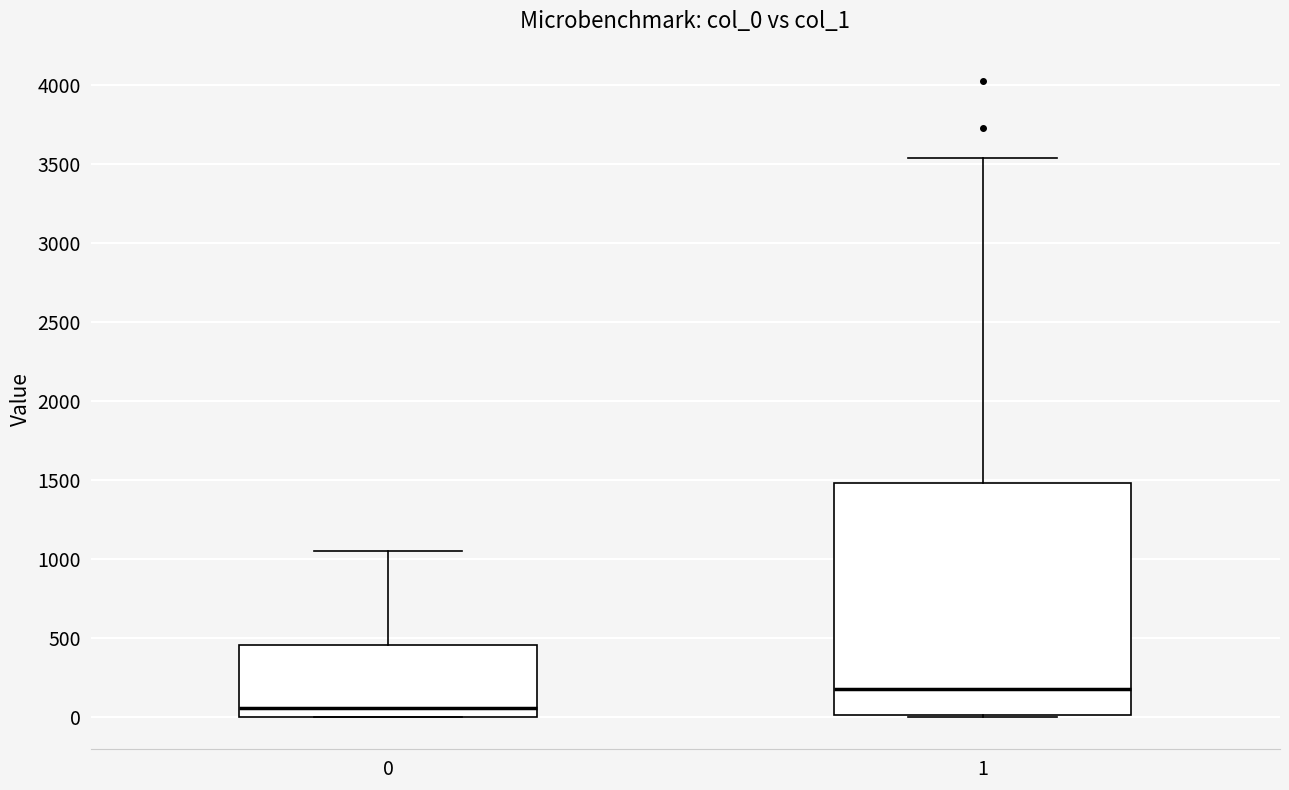

Which box is the tallest, from its lower edge to its upper edge?

1